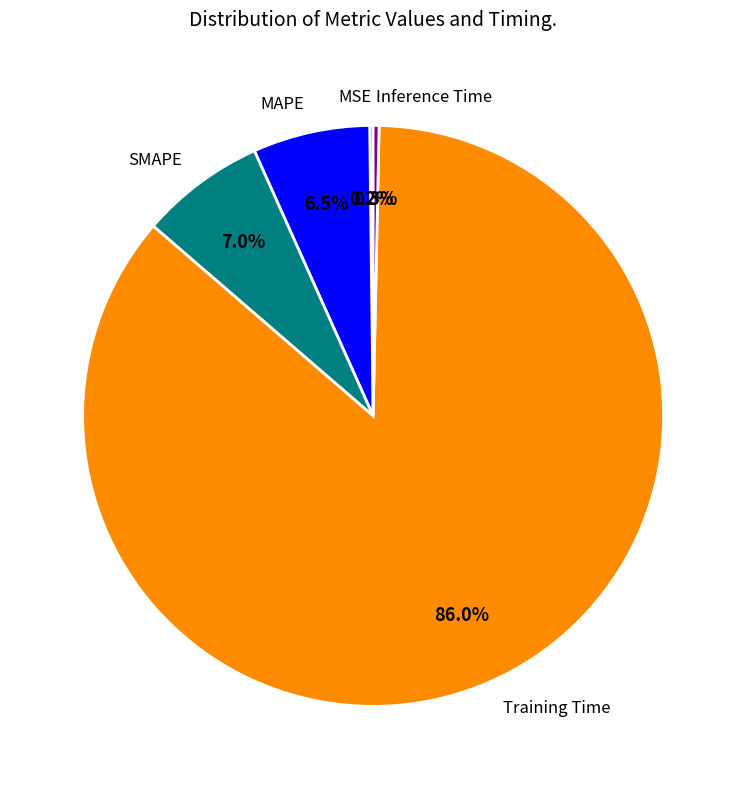

What is the largest slice in the pie chart?

Training Time